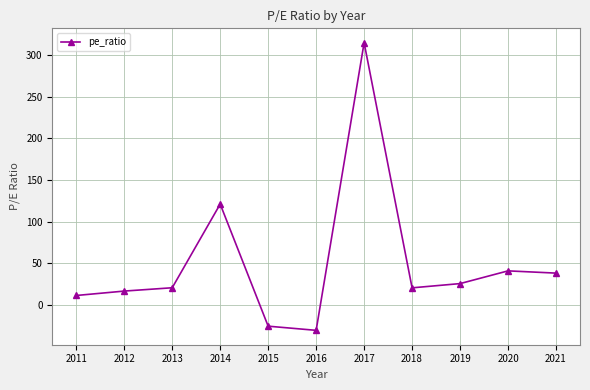

What is the average value?

50.2